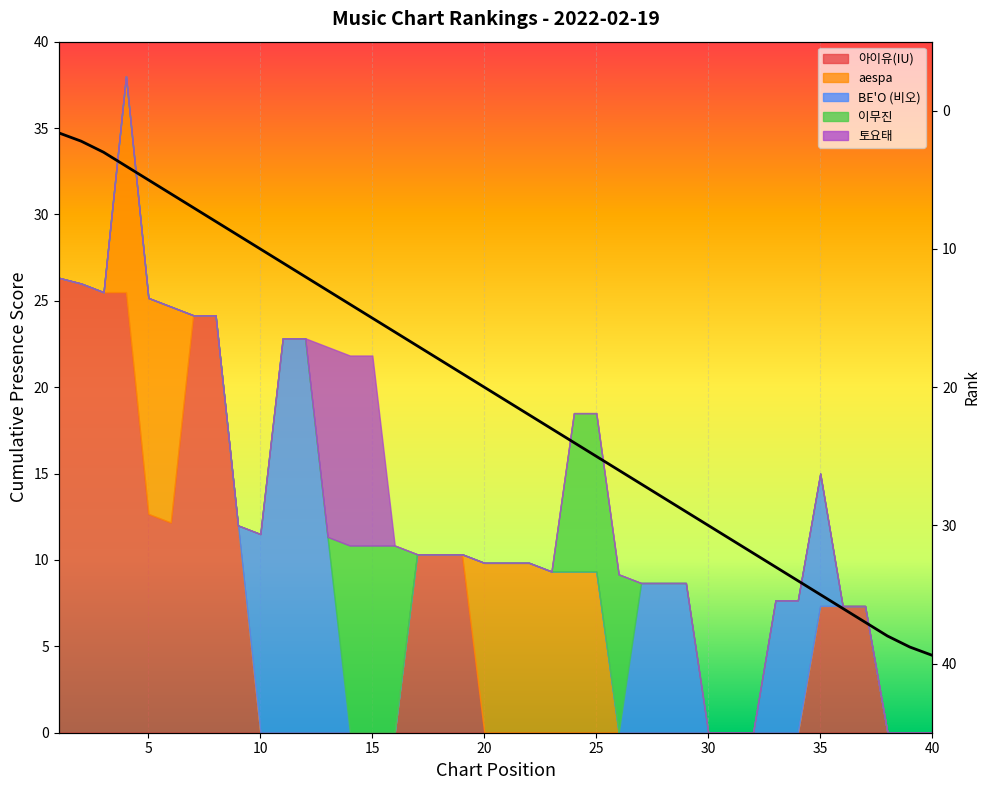

The value at 21 is 31.5. True or false?

False